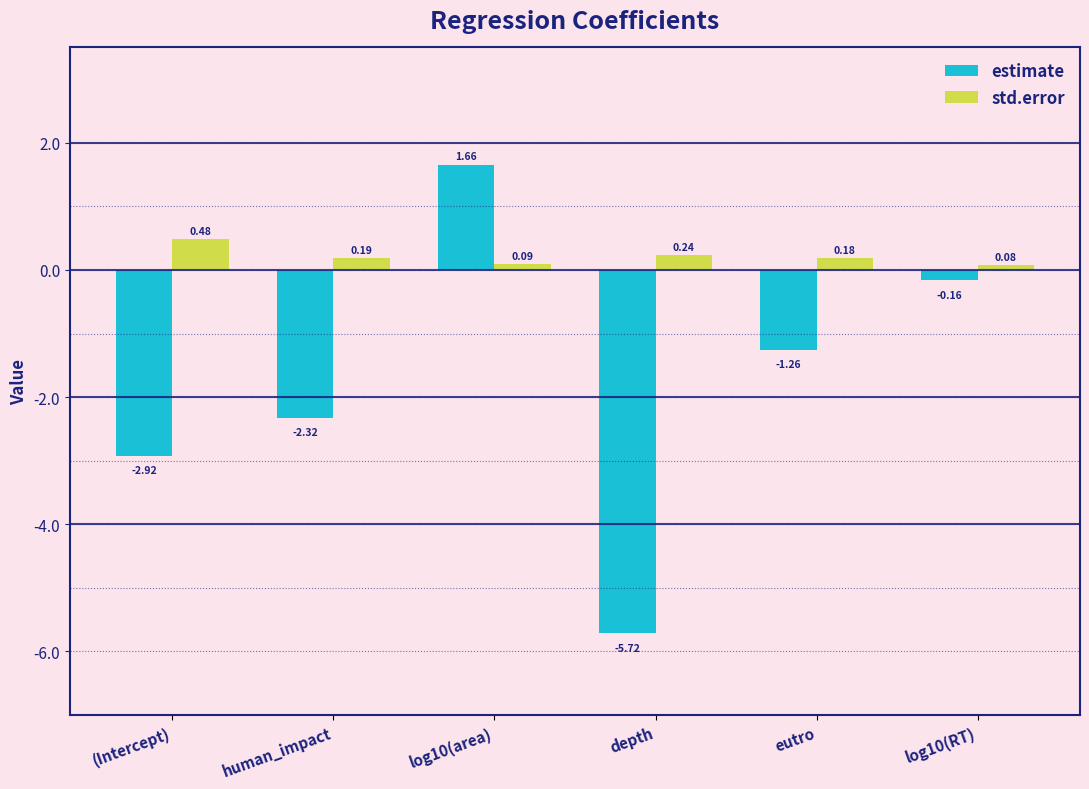

What are all the series names shown in the legend?

estimate, std.error